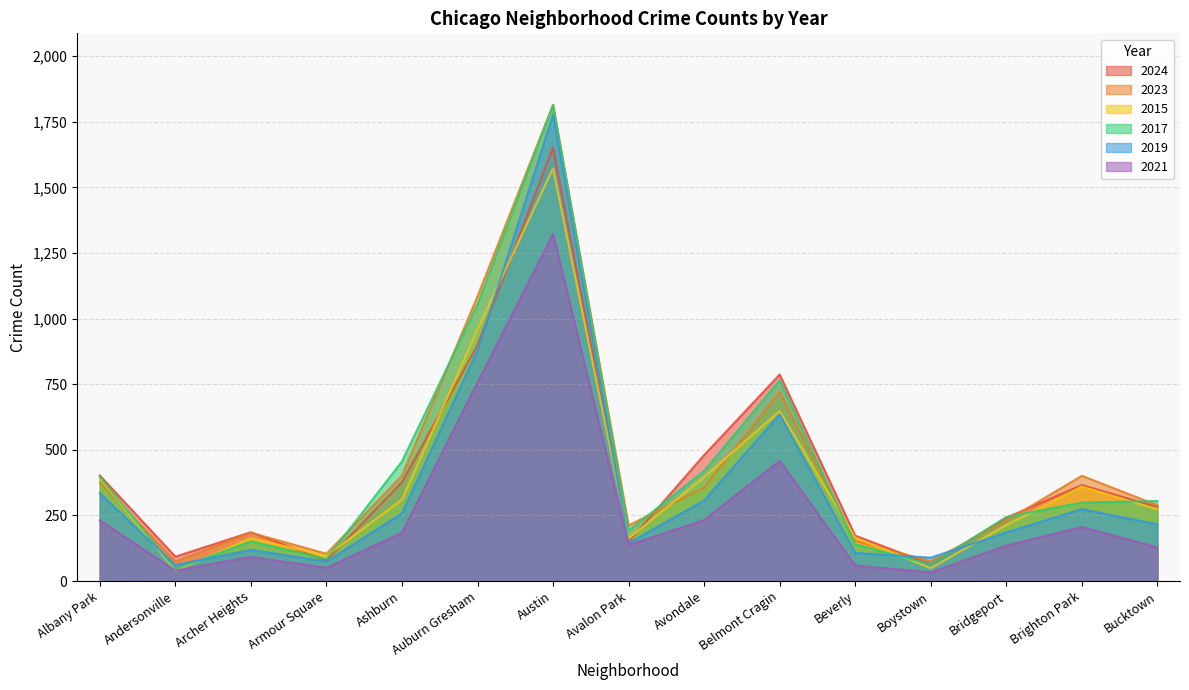

At which category does the chart reach its peak across all series?

Austin